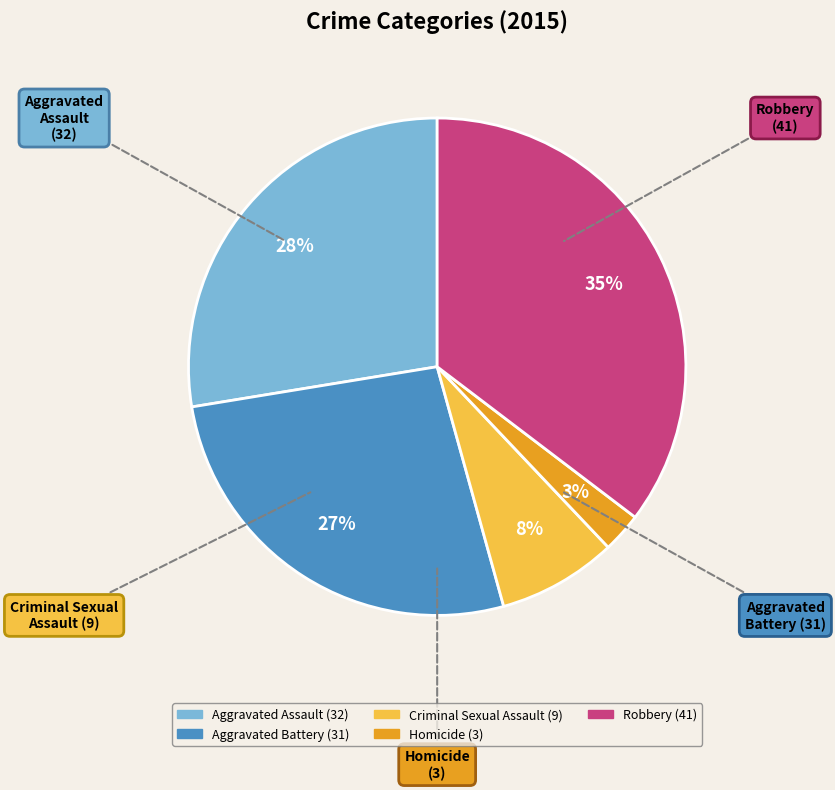

Rank the categories by value from highest to lowest.

Robbery, Aggravated Assault, Aggravated Battery, Criminal Sexual Assault, Homicide